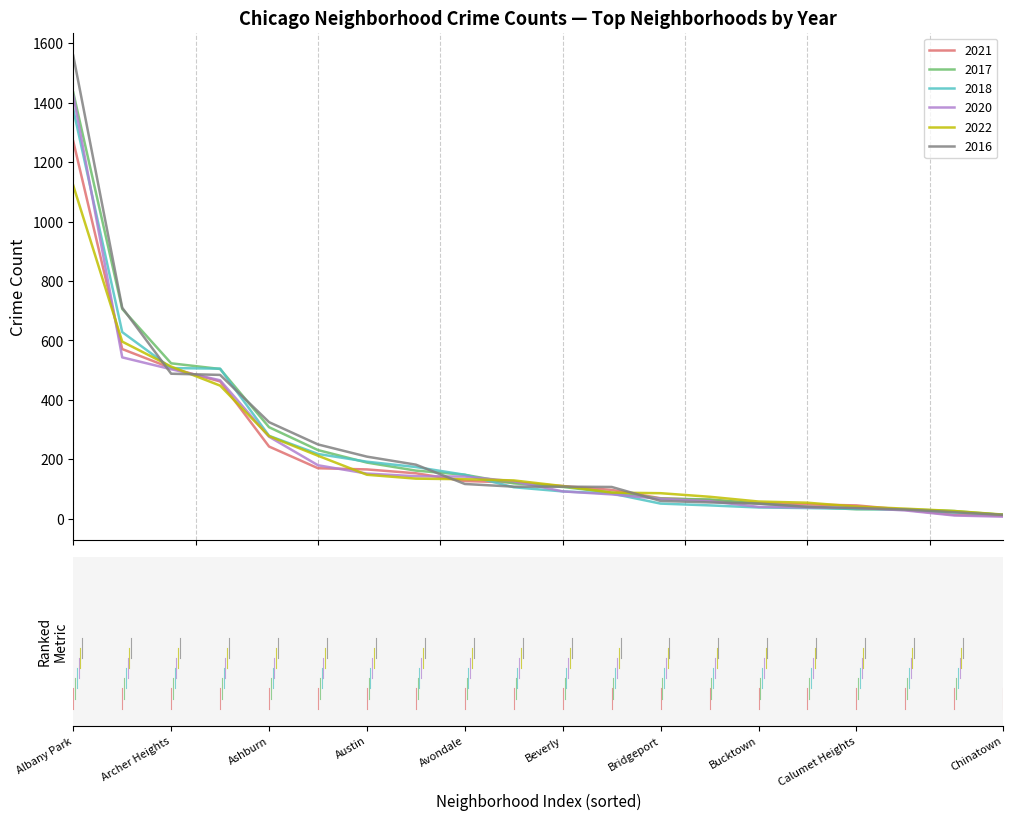

Which series has the widest spread of values?

2016